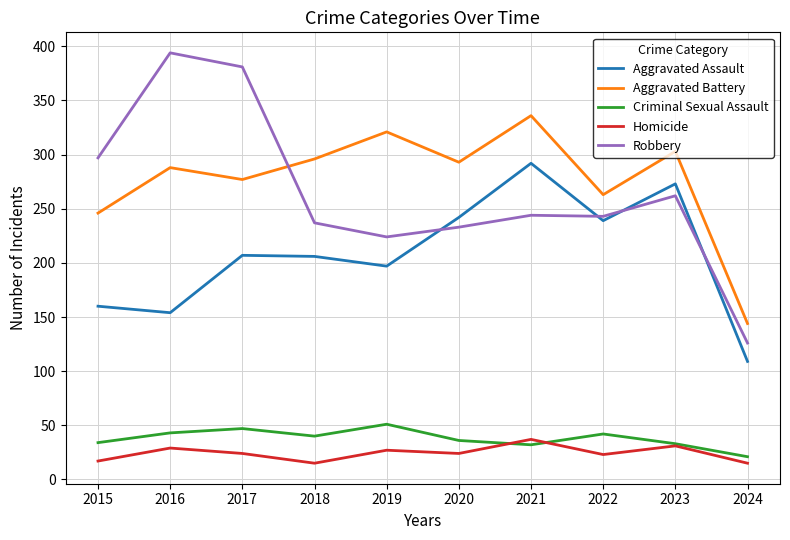

Count the number of data series in this chart.

5